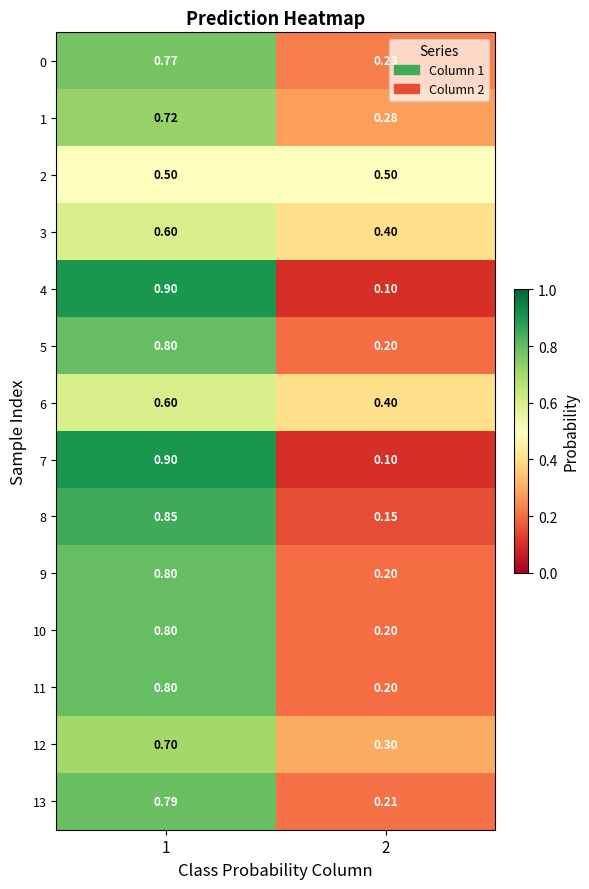

Is the value of 9 at 2 greater than the value of 3 at 1?

No